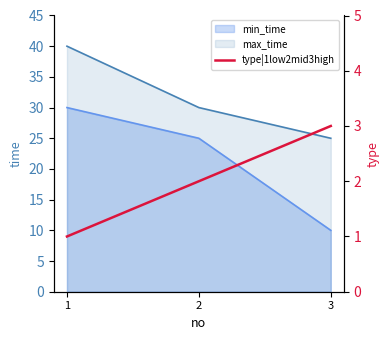

Does the chart have visible grid lines?

No